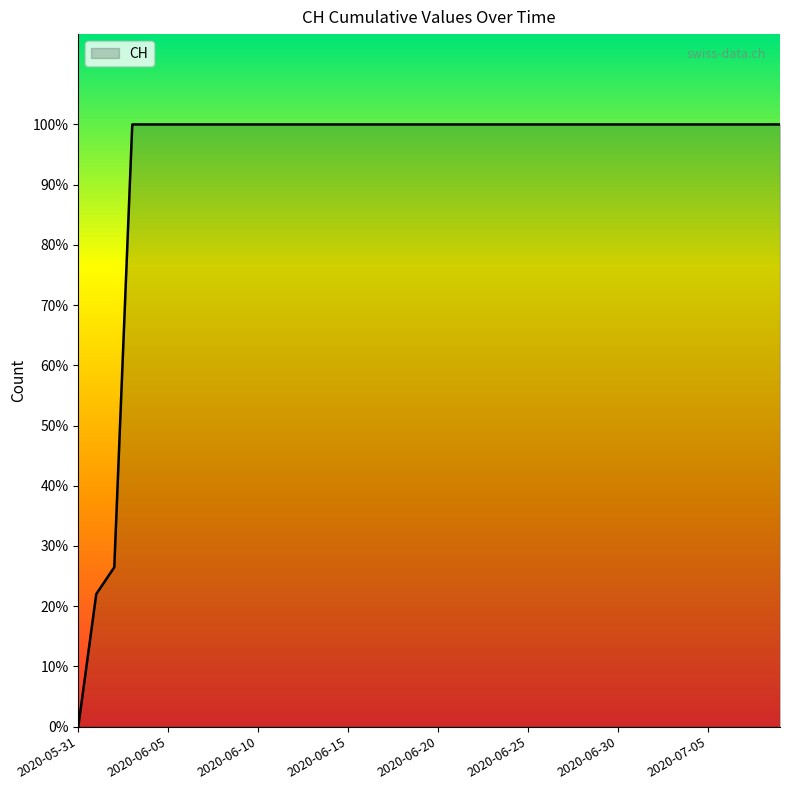

Is this an area chart (filled region under the line)?

Yes